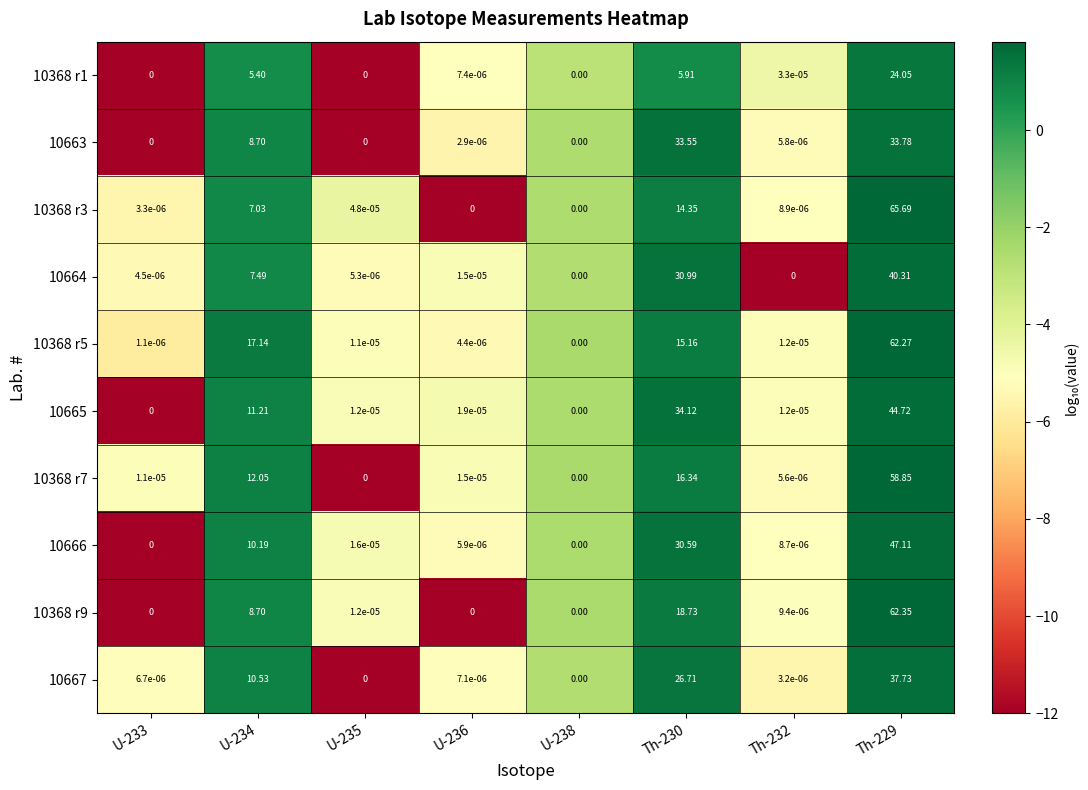

Which series has the largest total across all categories?

10368 r5